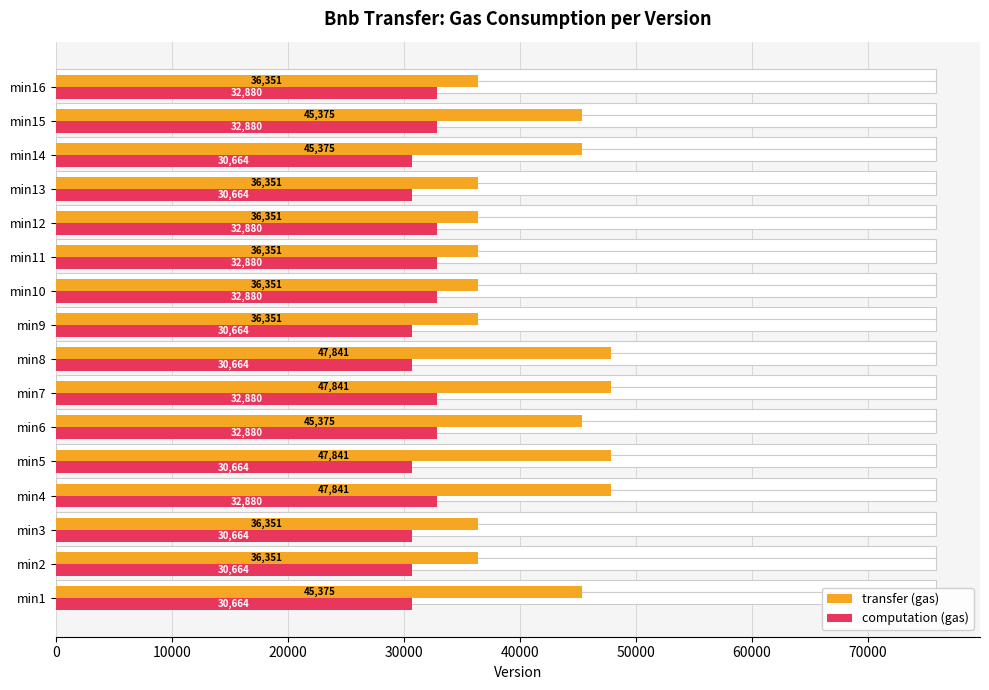

How many groups of bars are there?

16